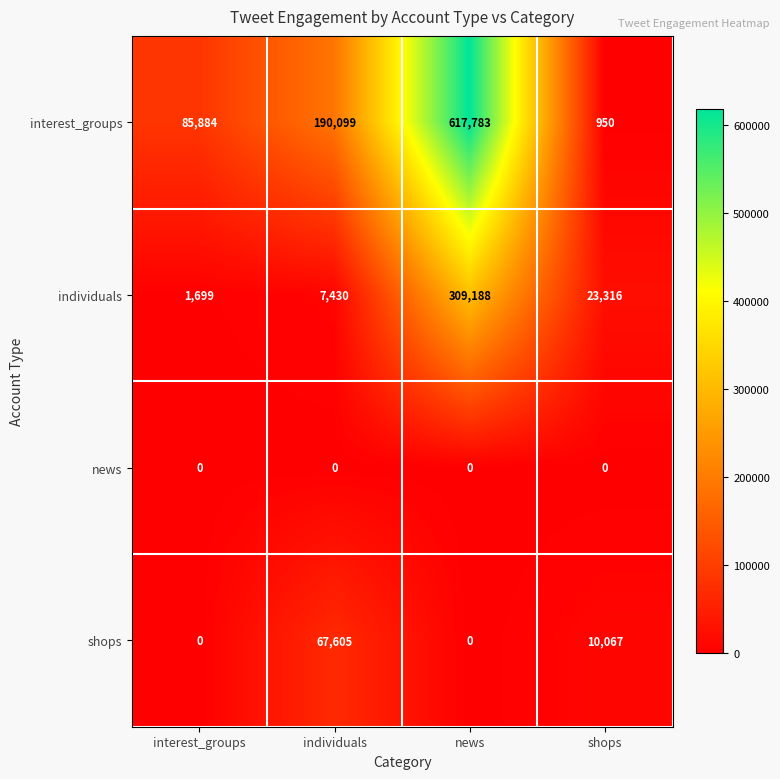

Reading left to right, extract all data points from this chart.

interest_groups: 85884	190099	617783	950
individuals: 1699	7430	309188	23316
news: 0	0	0	0
shops: 0	67605	0	10067